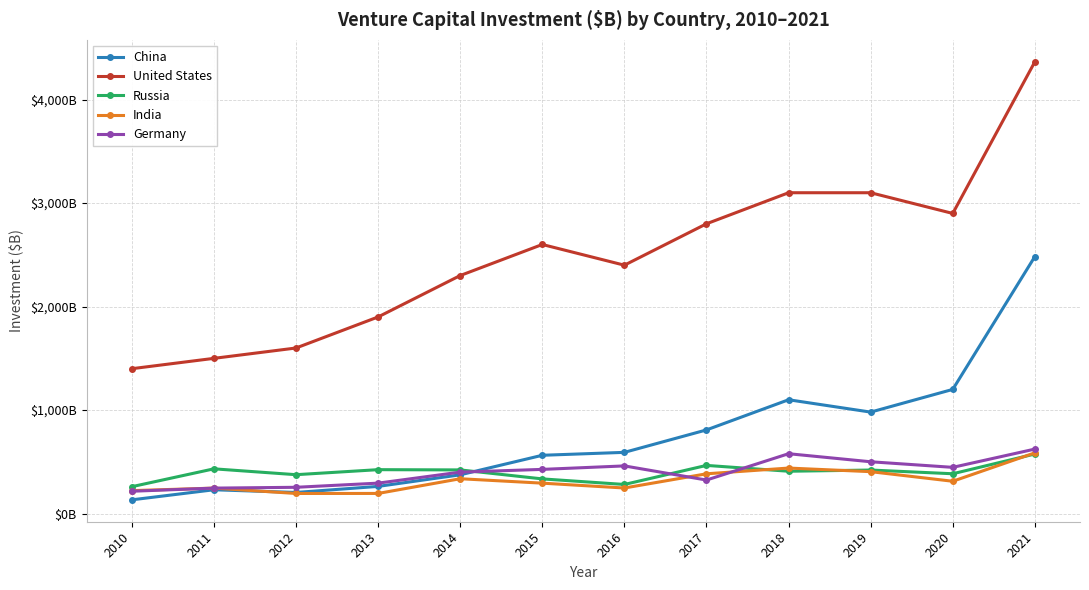

At which category does the chart reach its peak across all series?

2021